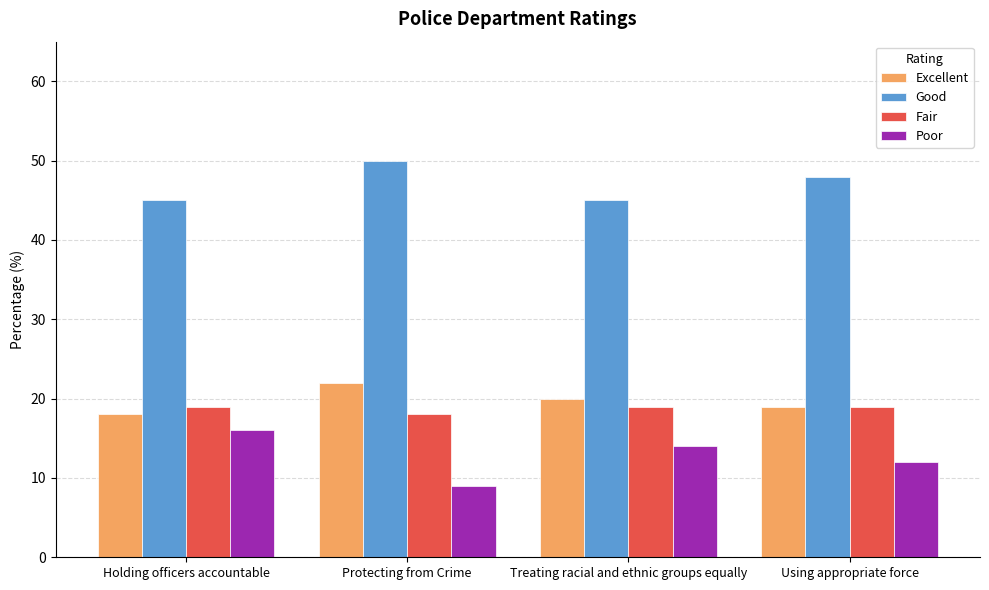

Are the bars grouped side by side (vs. stacked)?

Yes